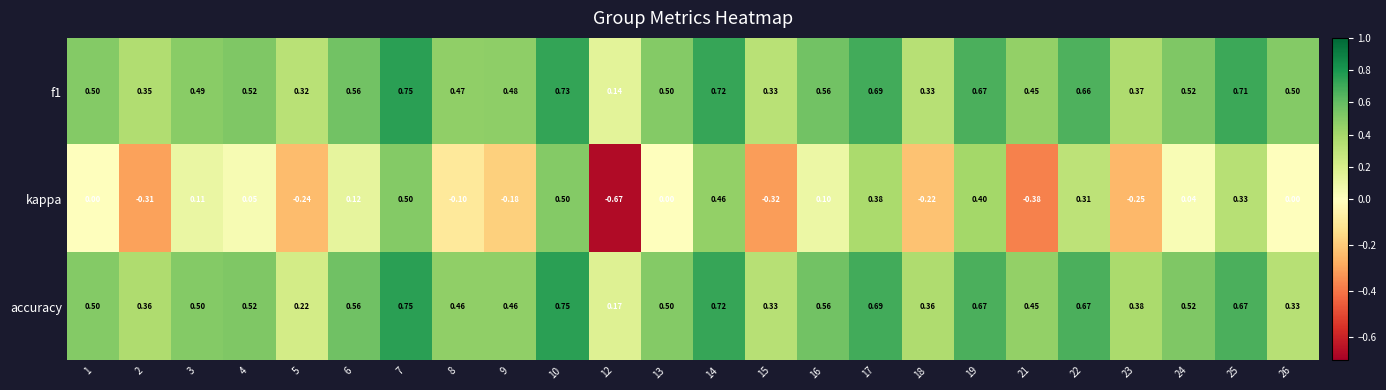

Which series has the largest range (max minus min)?

kappa